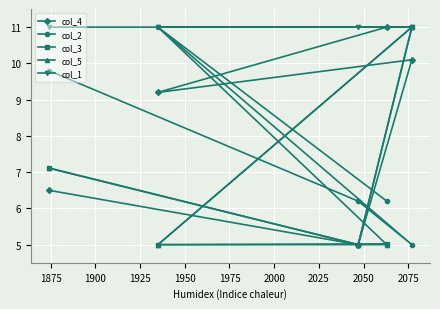

Reading right to left, what are all the values shown in this chart?

col_4: 10.1	11.0	5.0	9.2	6.5
col_2: 5.0	6.2	6.2	11.0	9.8
col_3: 11.0	5.0	5.0	5.0	7.1
col_5: 11.0	5.0	5.0	5.0	7.1
col_1: 11.0	5.0	11.0	11.0	11.0